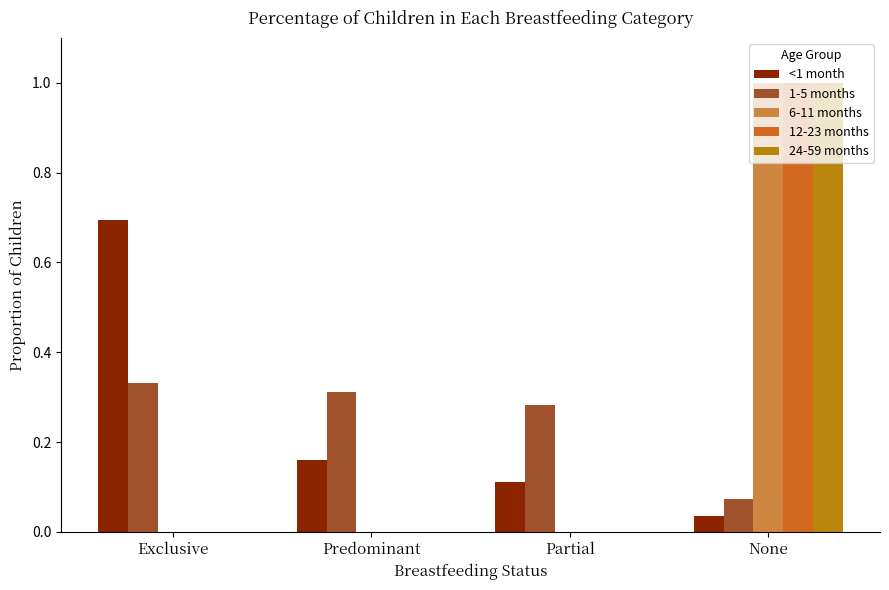

Is the value of 1-5 months at Predominant greater than the value of 6-11 months at Predominant?

Yes